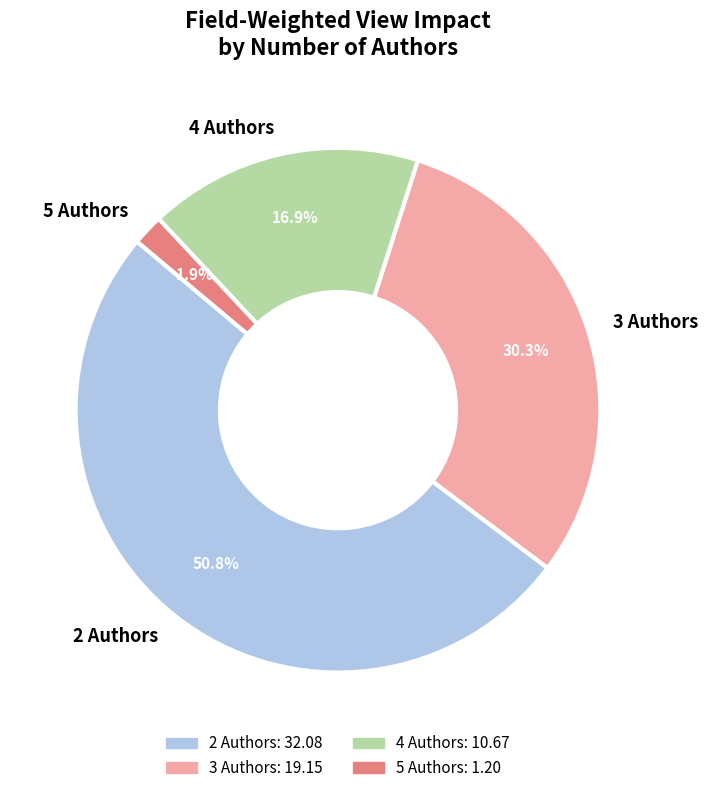

Which category has the smallest portion of the pie?

5 Authors